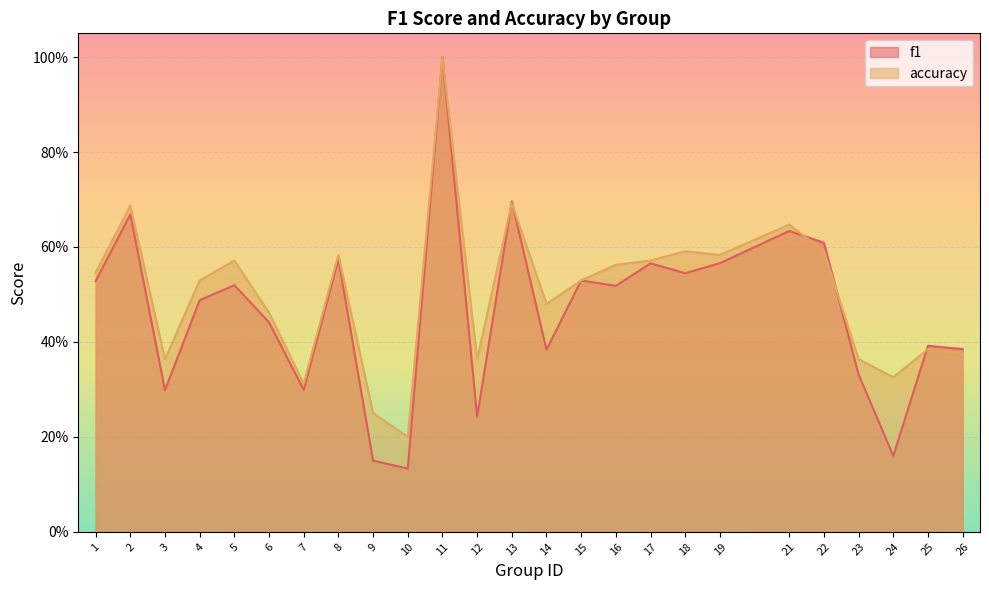

Reading left to right, list all the values displayed in this chart.

f1: 1=0.5	2=0.7	3=0.3	4=0.5	5=0.5	6=0.4	7=0.3	8=0.6	9=0.1	10=0.1	11=1.0	12=0.2	13=0.7	14=0.4	15=0.5	16=0.5	17=0.6	18=0.5	19=0.6	21=0.6	22=0.6	23=0.3	24=0.2	25=0.4	26=0.4
accuracy: 1=0.5	2=0.7	3=0.4	4=0.5	5=0.6	6=0.5	7=0.3	8=0.6	9=0.2	10=0.2	11=1.0	12=0.4	13=0.7	14=0.5	15=0.5	16=0.6	17=0.6	18=0.6	19=0.6	21=0.6	22=0.6	23=0.4	24=0.3	25=0.4	26=0.4